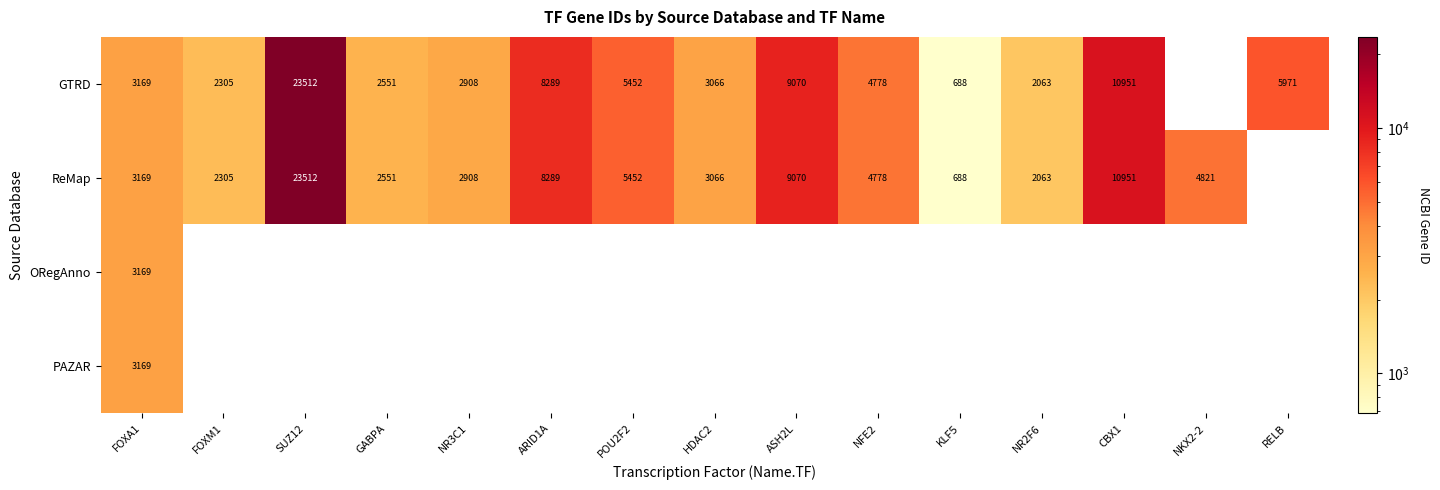

What is the total value across all series at FOXA1?

12676